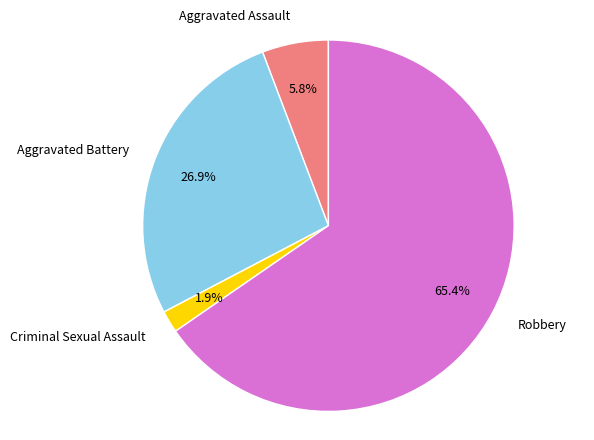

Count the number of slices in the pie.

4